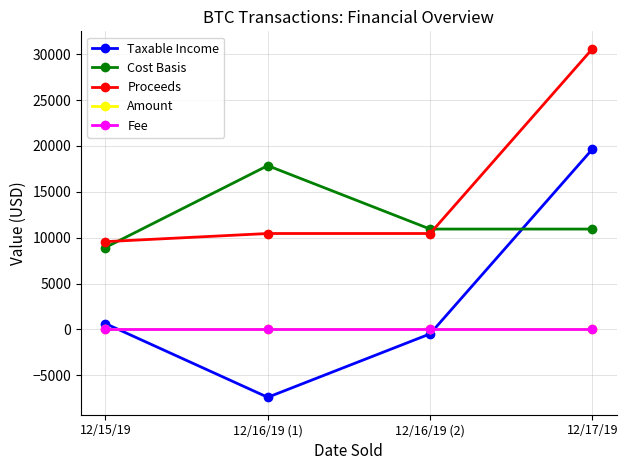

Between 12/15/19 and 12/17/19, which series saw the biggest shift?

Proceeds